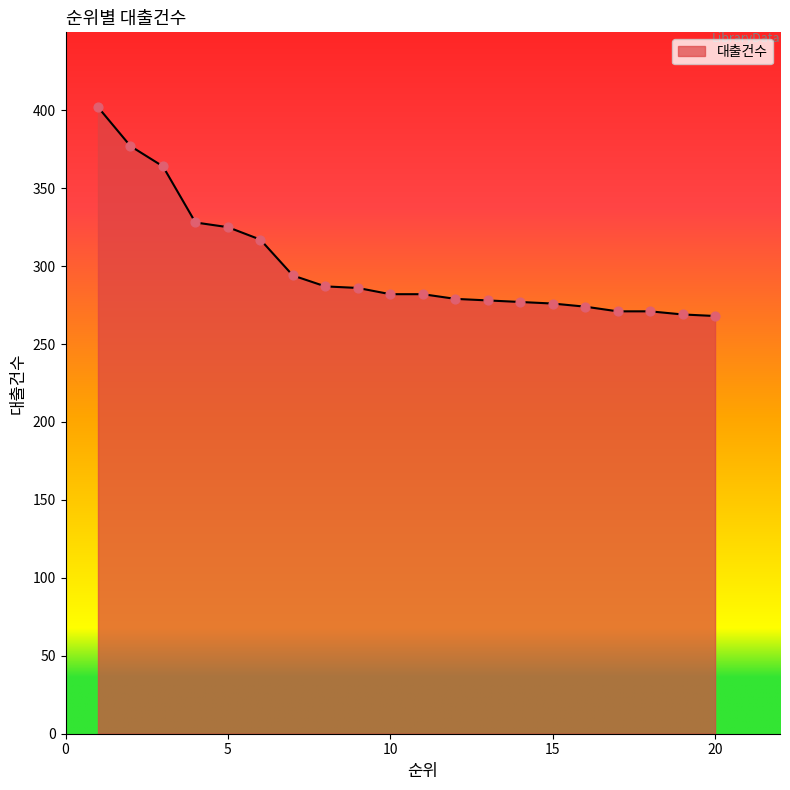

What is the minimum value shown in the chart?

268